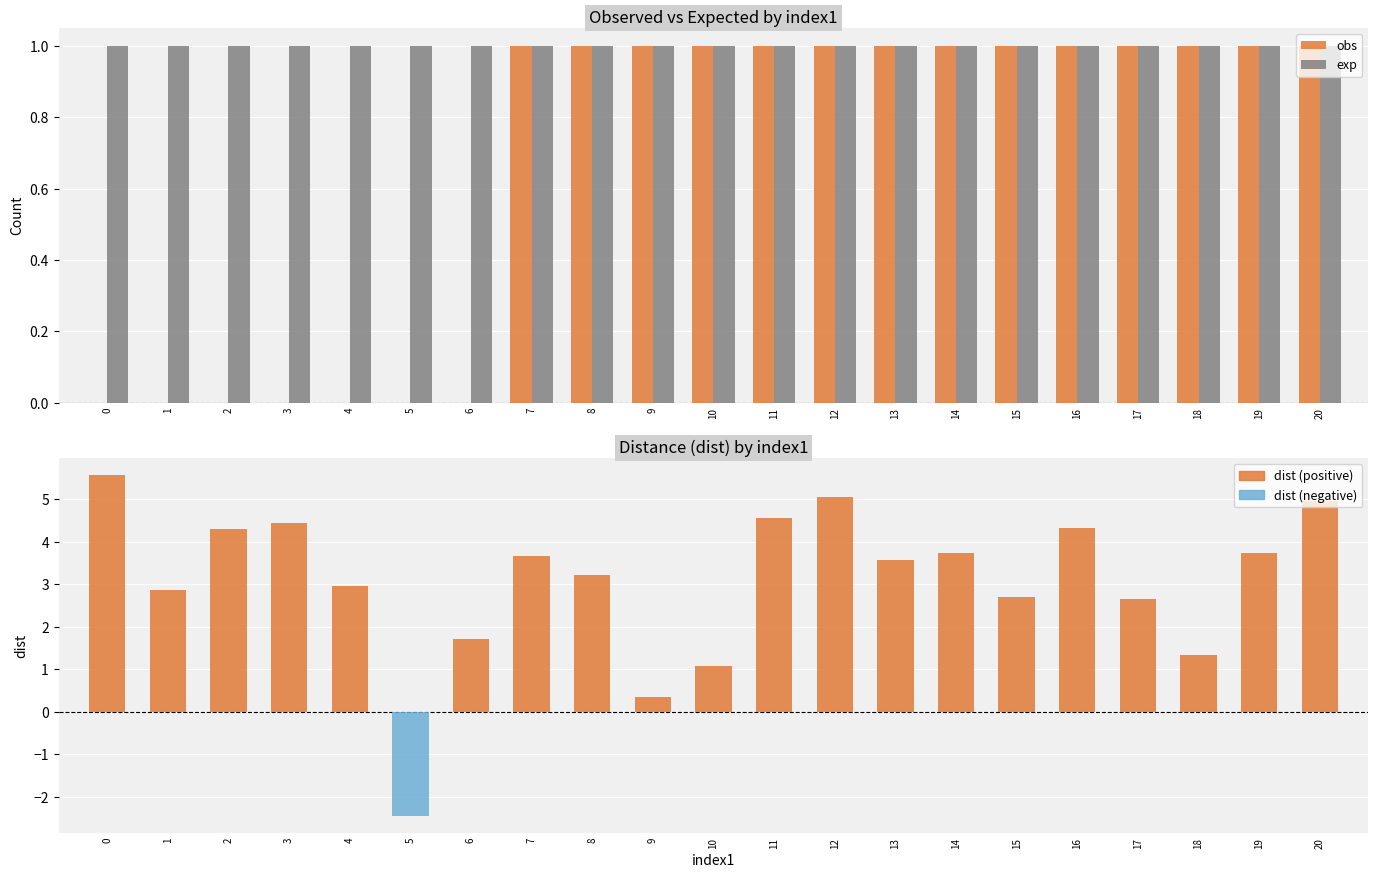

What is the value of the dist bar at the 16th from the left?

2.7